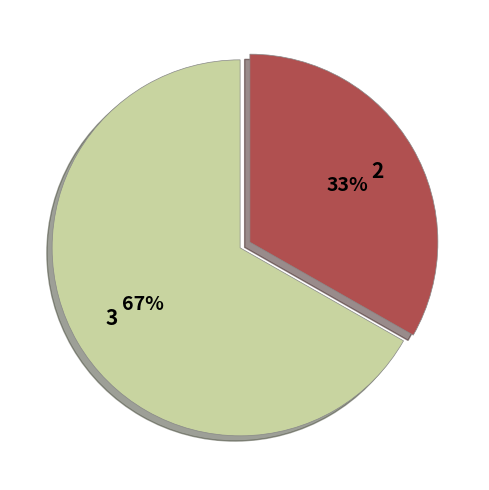

To the nearest percent, what portion does 2 represent?

33%